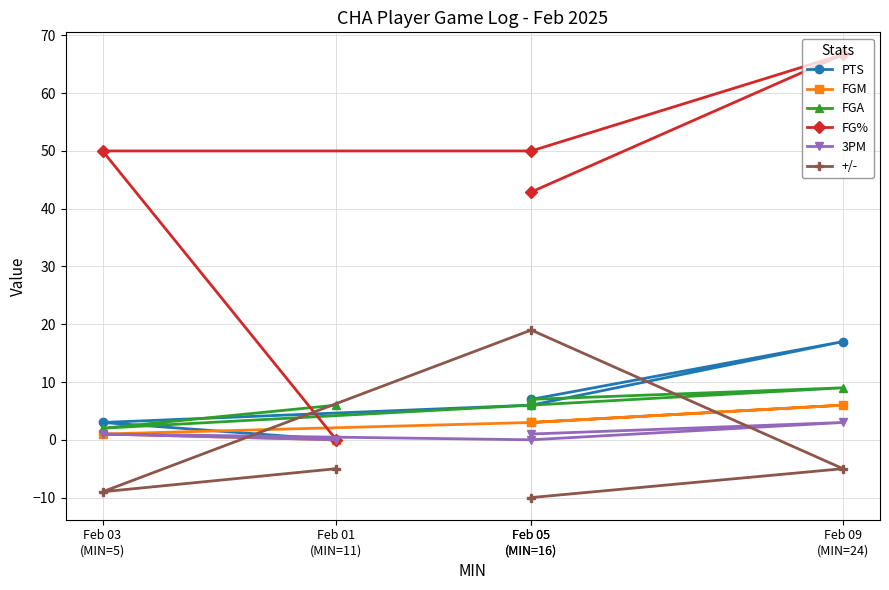

Which category has the highest value in the +/- series?

Feb 05
(MIN=16)